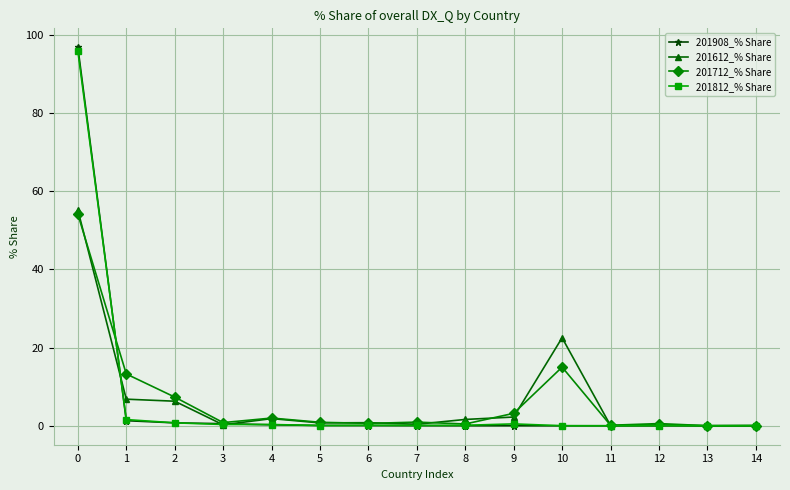

True or false: 201612_% Share has more than 1 points higher than both neighbors.

True